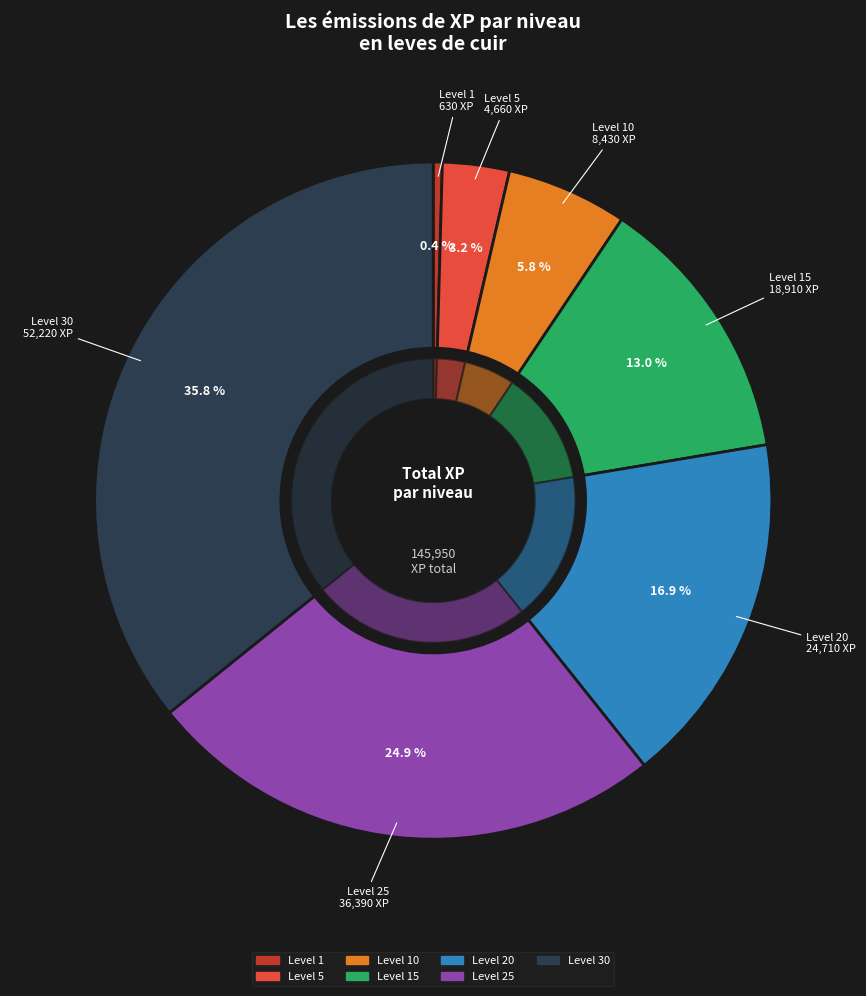

What percentage is the Level 25 slice, to the nearest percent?

25%